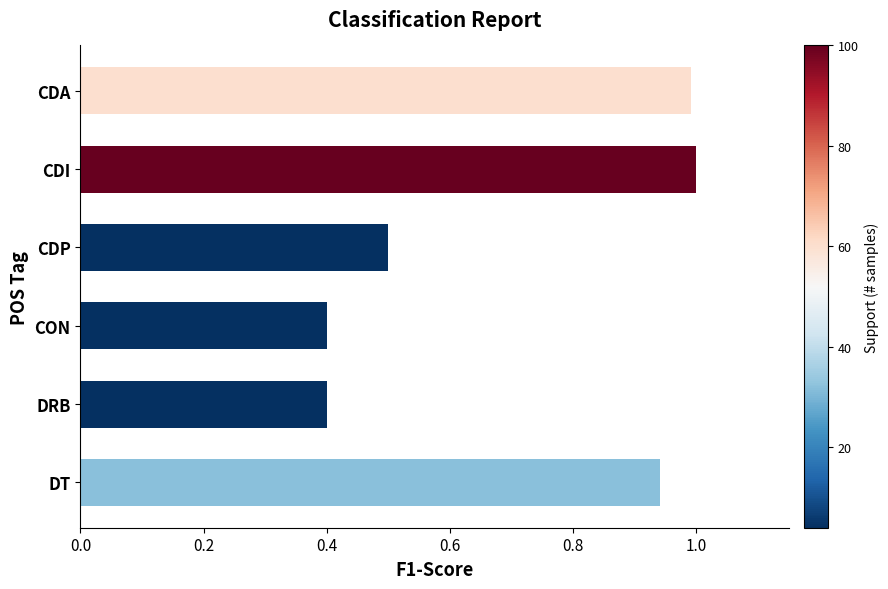

What position from the top is DT?

6